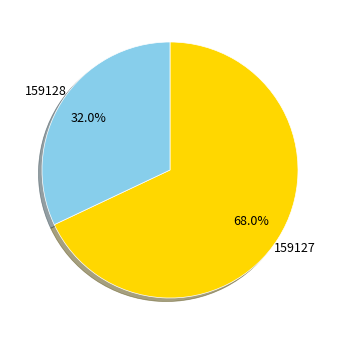

Combined, what portion of the pie is 159128 and 159127?

100.0%